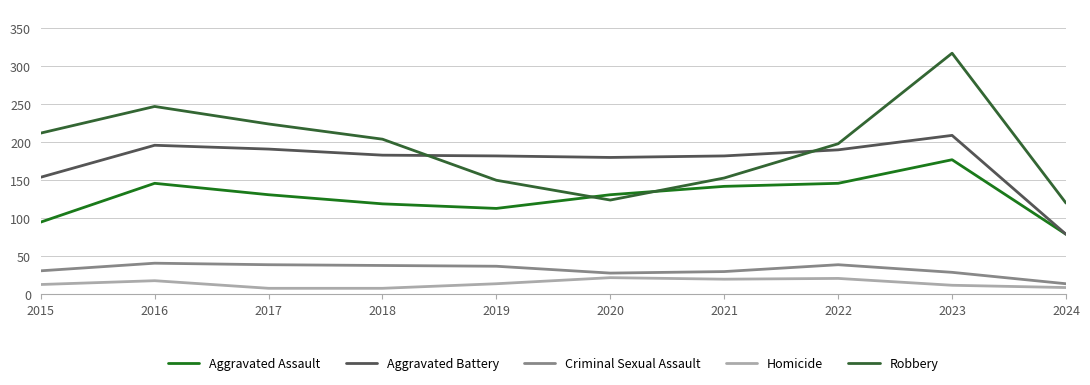

How many lines are shown in the chart?

5